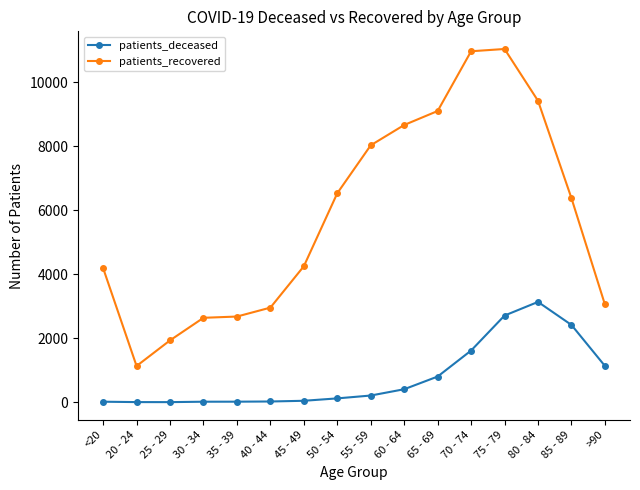

True or false: patients_deceased and patients_recovered intersect in this chart.

False